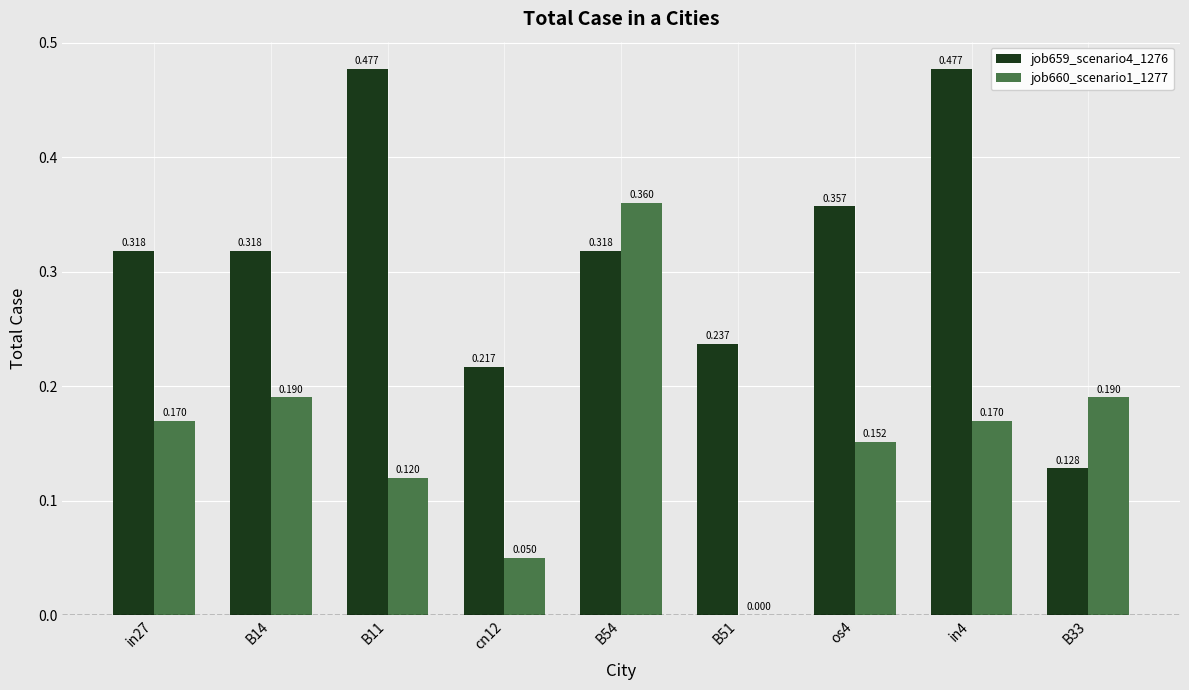

Is the value of job659_scenario4_1276 at in4 greater than the value of job660_scenario1_1277 at cn12?

Yes